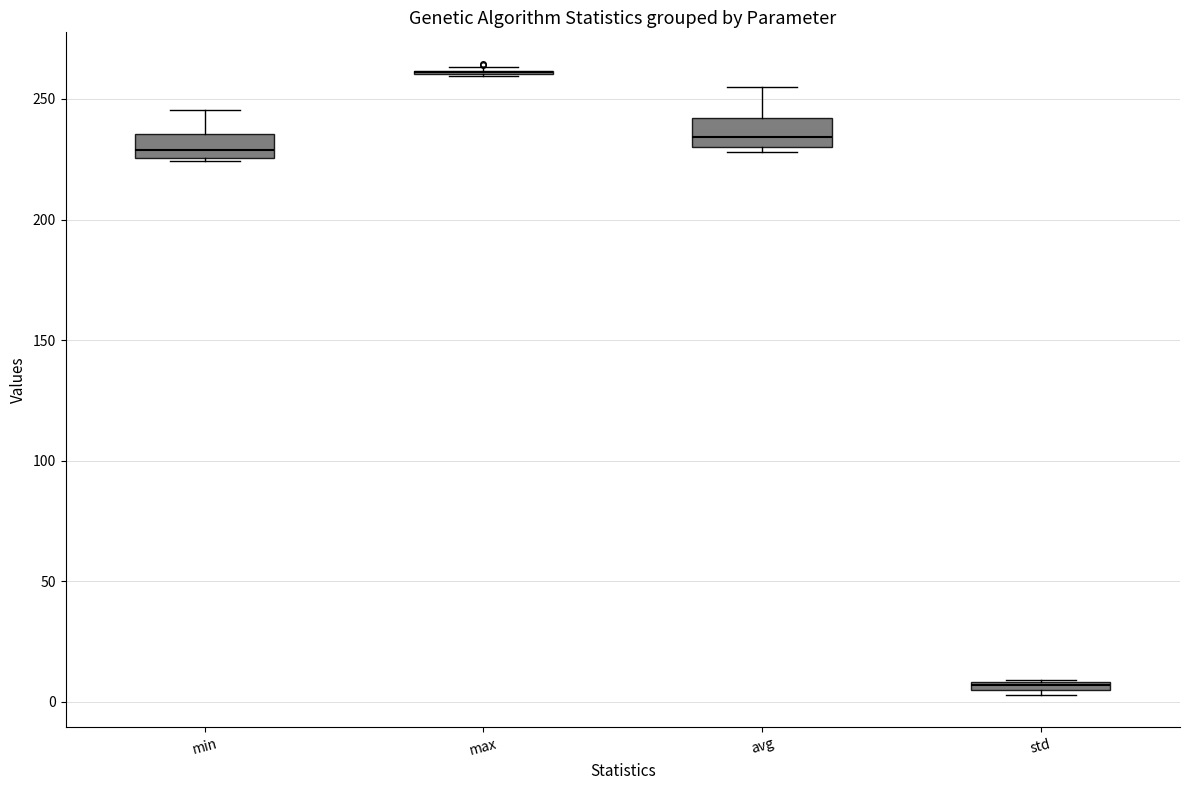

Where is the lower edge of the box for std on the y-axis? The values are not printed on the chart, so give them approximately, as read against the axis.

5